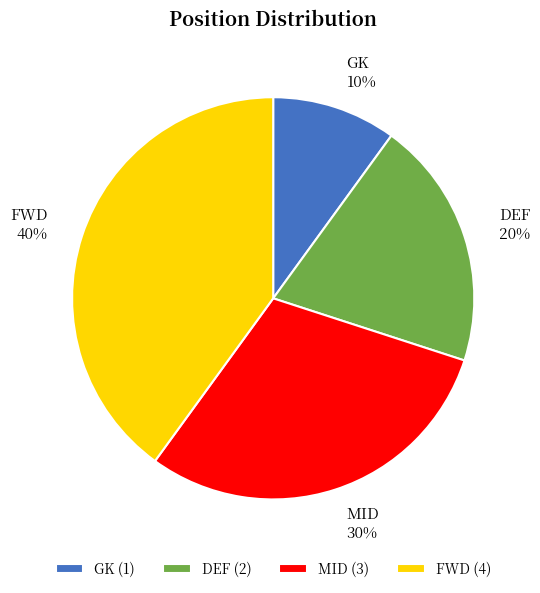

Which category has the smallest portion of the pie?

GK